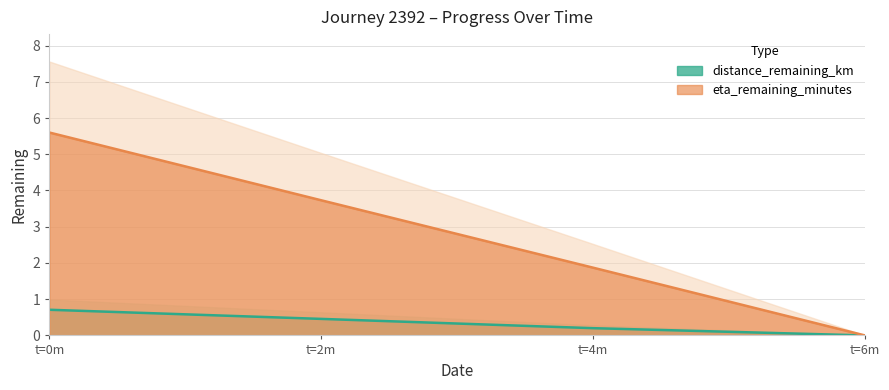

What are all the series names shown in the legend?

distance_remaining_km, eta_remaining_minutes